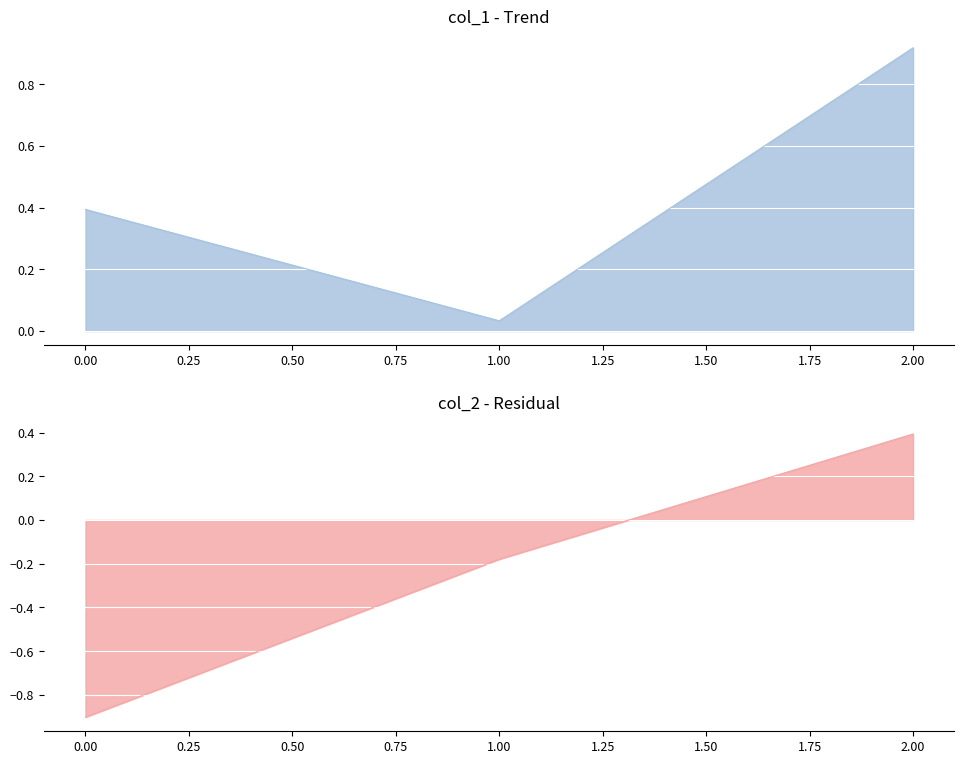

At which category does the chart reach its peak across all series?

2